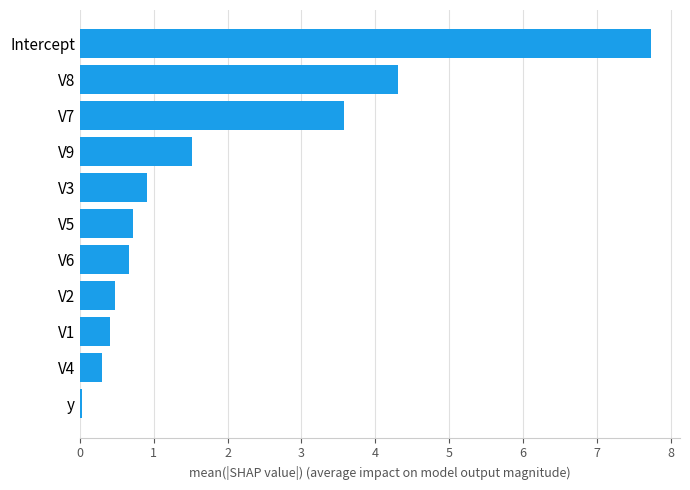

Which category has the highest value across all series?

Intercept